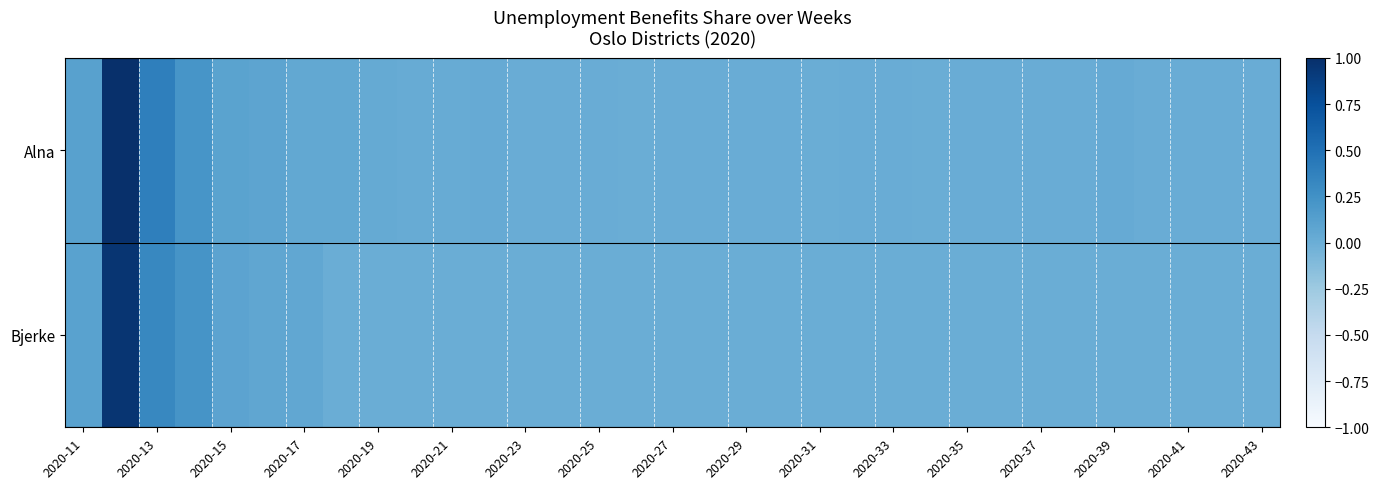

List the series in order of their overall mean, lowest first.

Bjerke, Alna